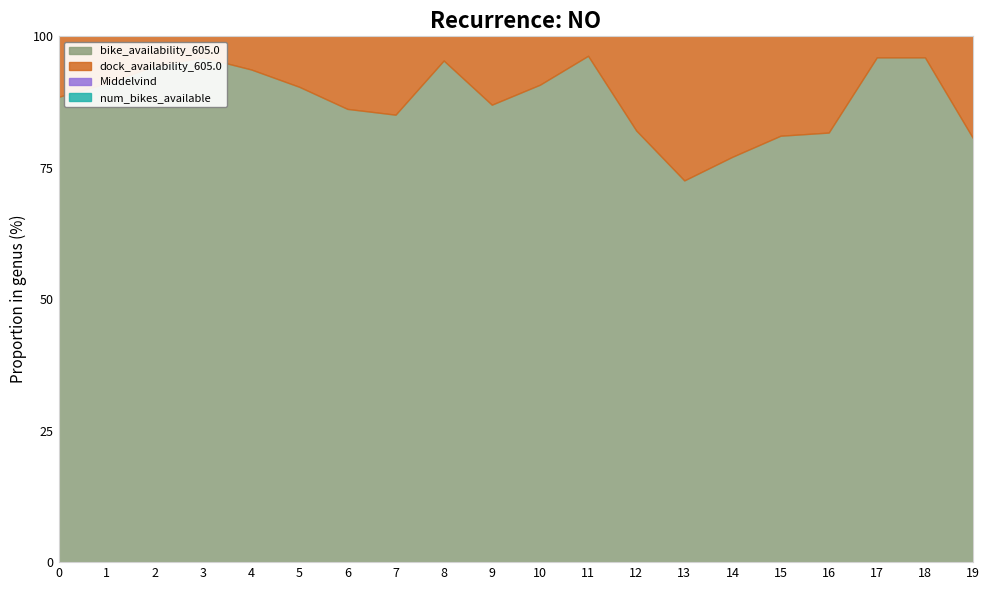

Which category has the lowest value in the Middelvind series?

8